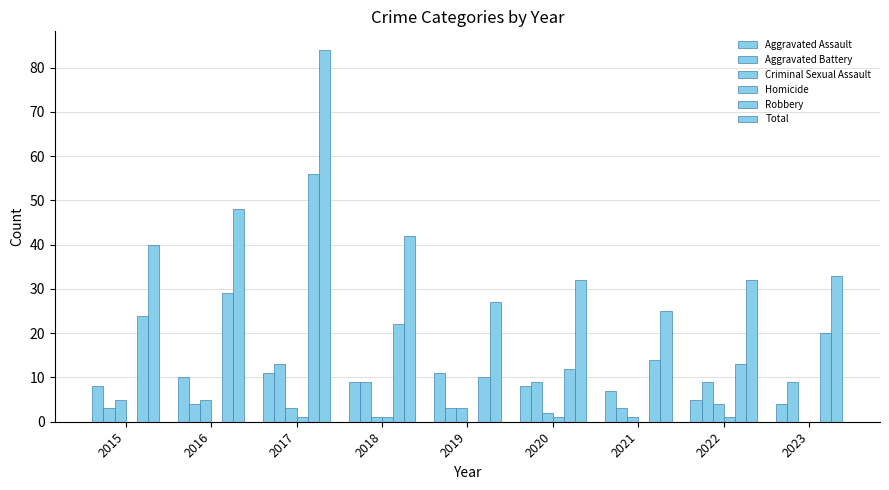

How many groups of bars are there?

9